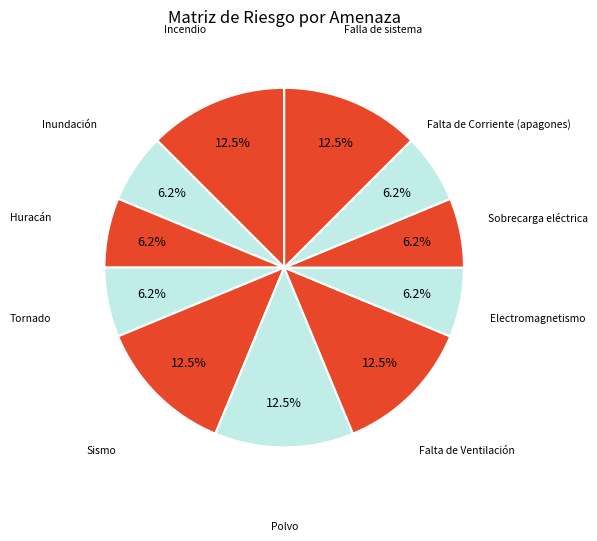

Combined, do Falta de Corriente (apagones) and Incendio account for over 50%?

No